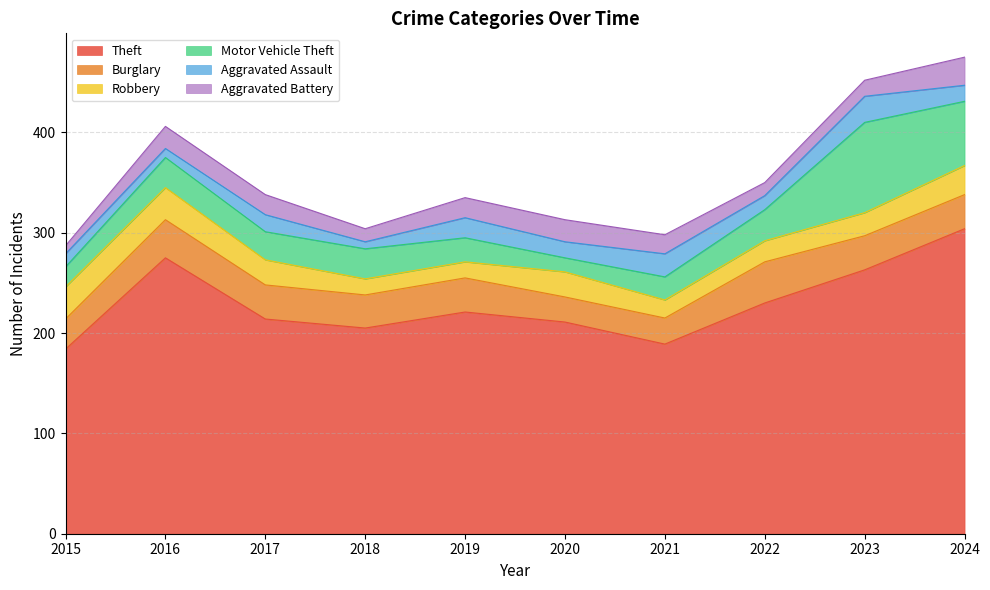

Which label corresponds to the largest value in the chart?

2024